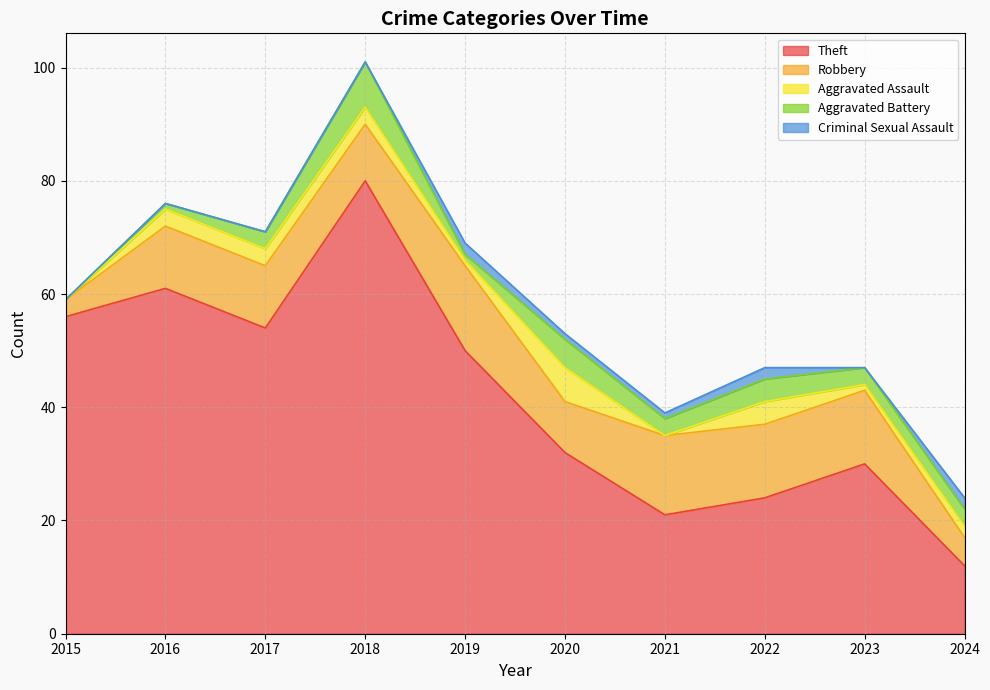

Is it true that Theft equals 50 at 2019?

True